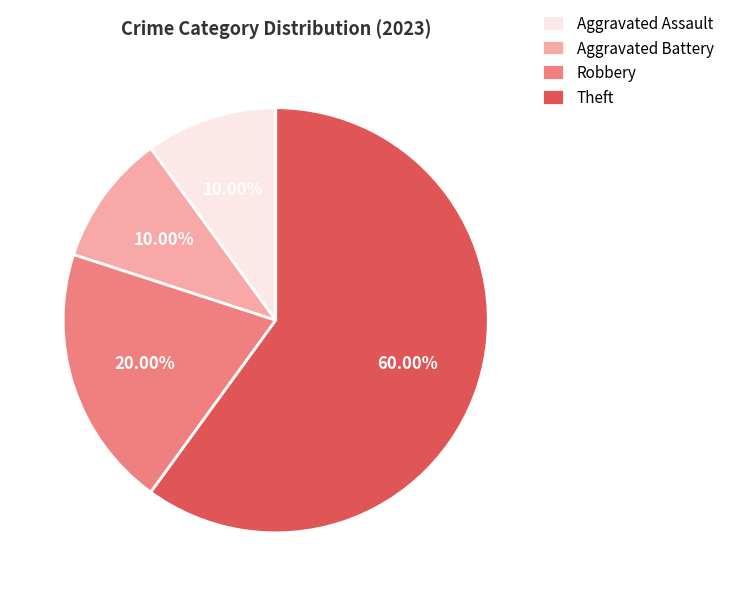

Is there any slice that represents more than half of the pie?

Yes